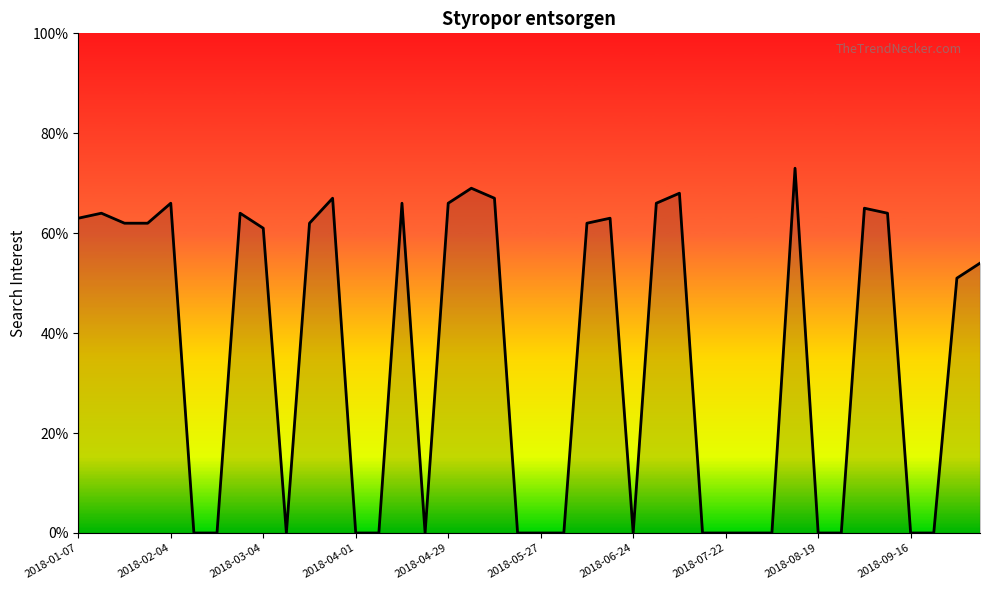

What is the maximum value shown in the chart?

73